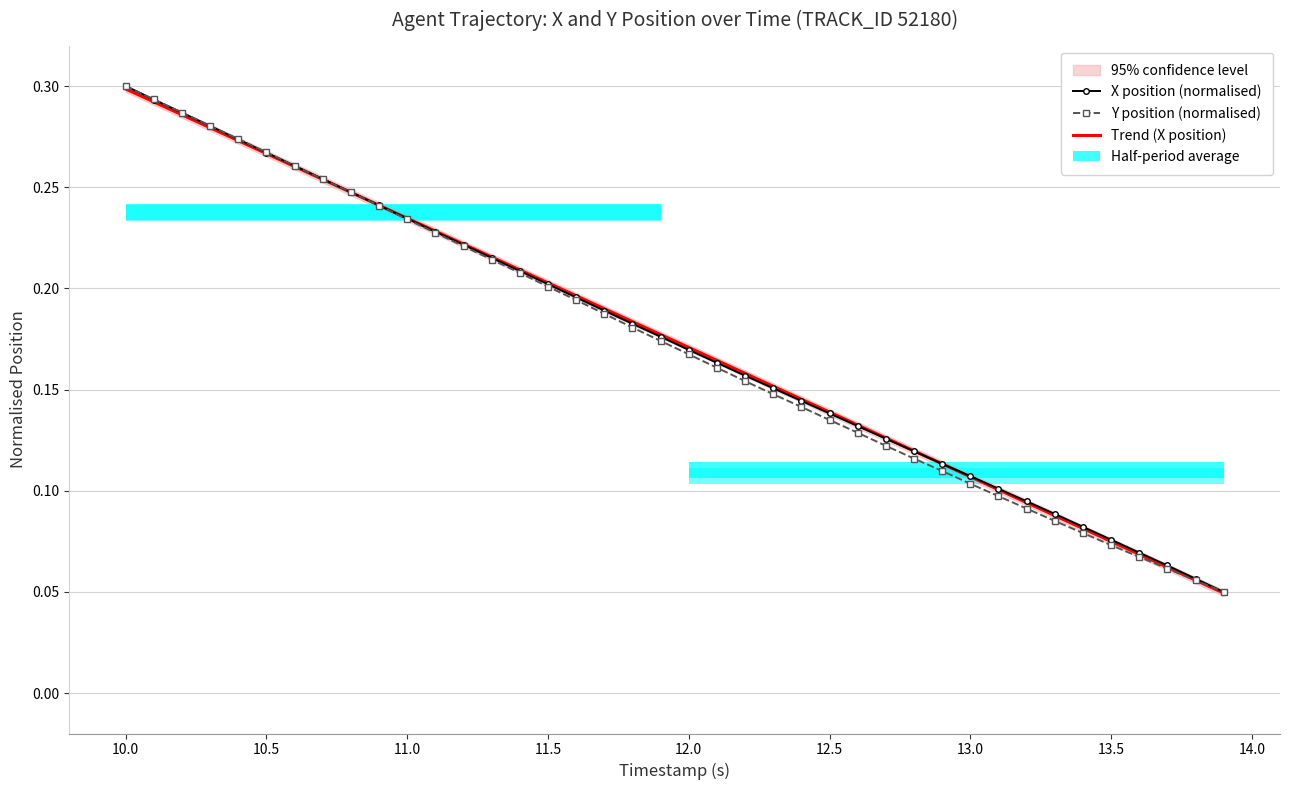

Reading right to left, extract all data points from this chart.

X position (normalised): 0.1	0.1	0.1	0.1	0.1	0.1	0.1	0.1	0.1	0.1	0.1	0.1	0.1	0.1	0.1	0.1	0.2	0.2	0.2	0.2	0.2	0.2	0.2	0.2	0.2	0.2	0.2	0.2	0.2	0.2	0.2	0.2	0.3	0.3	0.3	0.3	0.3	0.3	0.3	0.3
Y position (normalised): 0.1	0.1	0.1	0.1	0.1	0.1	0.1	0.1	0.1	0.1	0.1	0.1	0.1	0.1	0.1	0.1	0.1	0.2	0.2	0.2	0.2	0.2	0.2	0.2	0.2	0.2	0.2	0.2	0.2	0.2	0.2	0.2	0.3	0.3	0.3	0.3	0.3	0.3	0.3	0.3
Trend (X position): 0.0	0.1	0.1	0.1	0.1	0.1	0.1	0.1	0.1	0.1	0.1	0.1	0.1	0.1	0.1	0.1	0.2	0.2	0.2	0.2	0.2	0.2	0.2	0.2	0.2	0.2	0.2	0.2	0.2	0.2	0.2	0.2	0.3	0.3	0.3	0.3	0.3	0.3	0.3	0.3